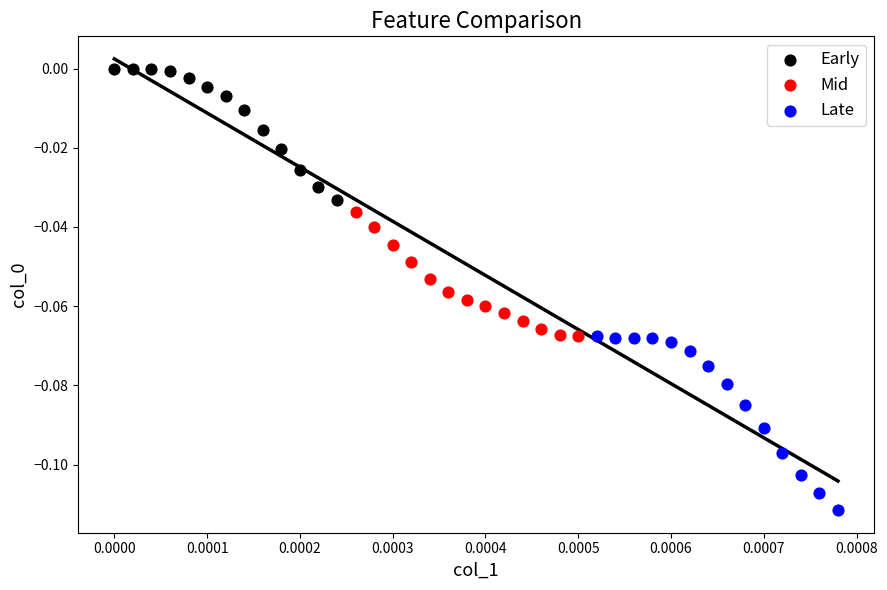

Which series contains the highest Y value?

Early